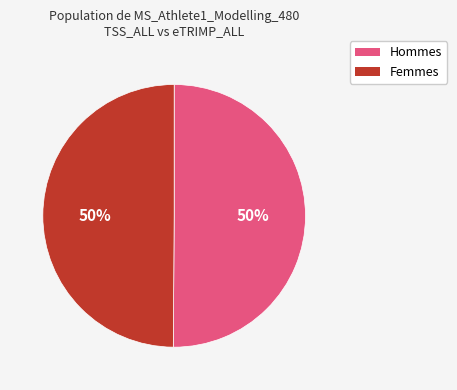

To the nearest percent, what is the average slice percentage?

50%